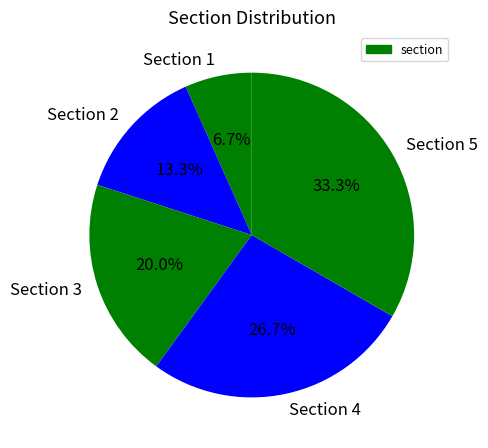

What is the ratio of the value at Section 3 to the value at Section 5?

0.6